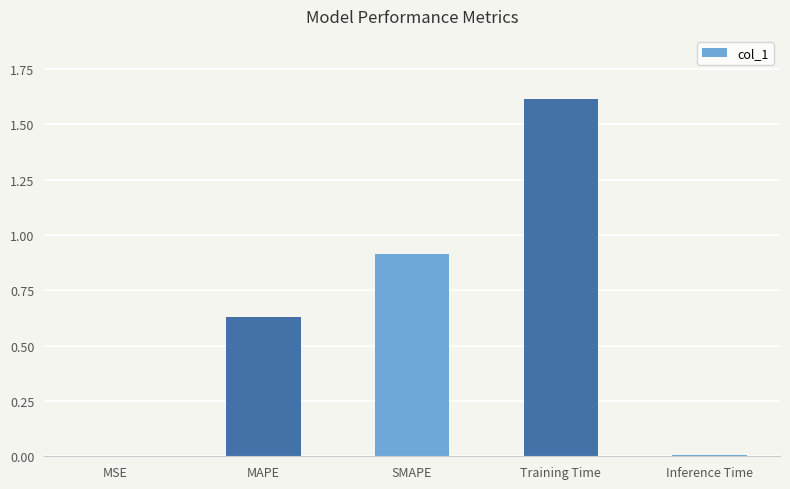

Is it true that the value at Training Time is 0.6?

False